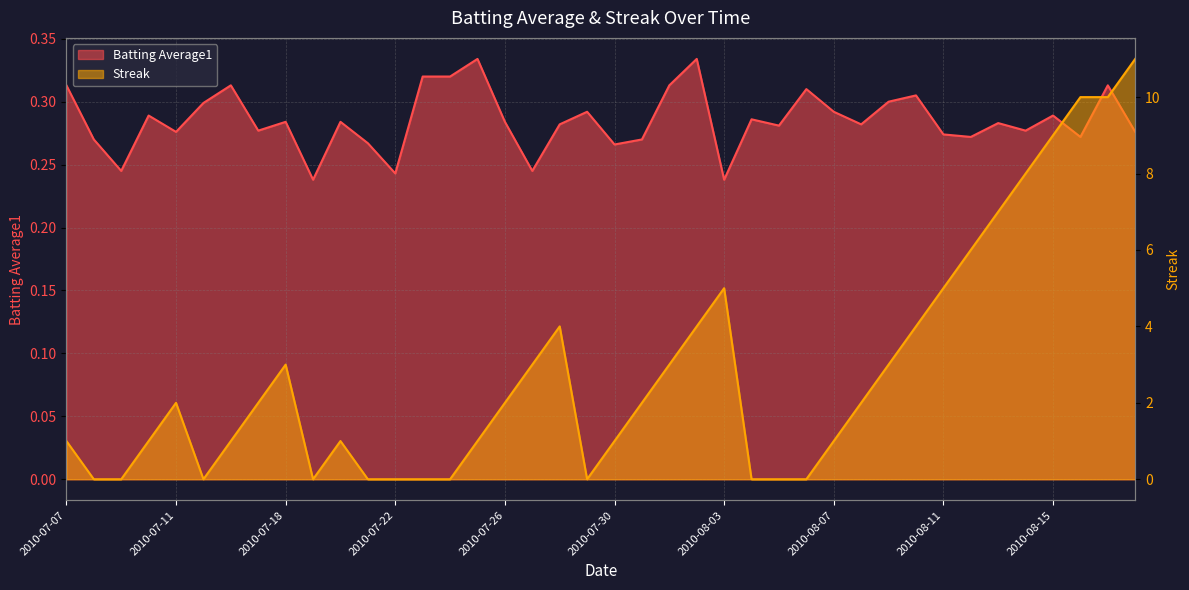

True or false: Streak and Batting Average1 cross at least once.

True